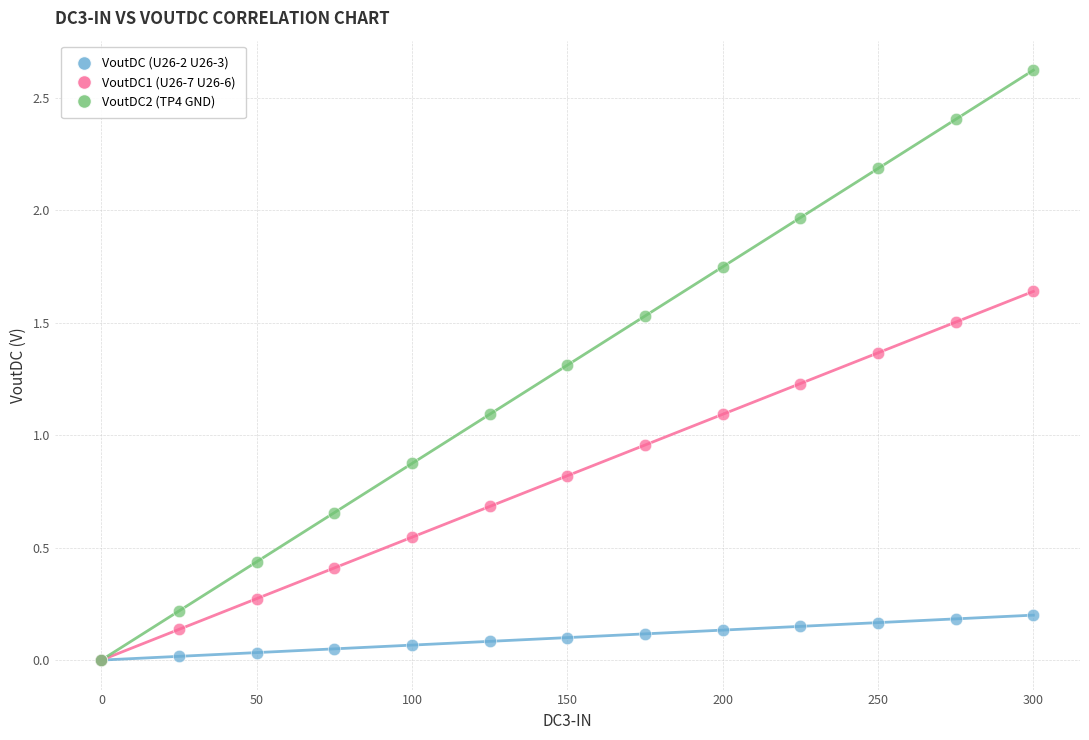

Which series contains the highest Y value?

VoutDC2 (TP4 GND)